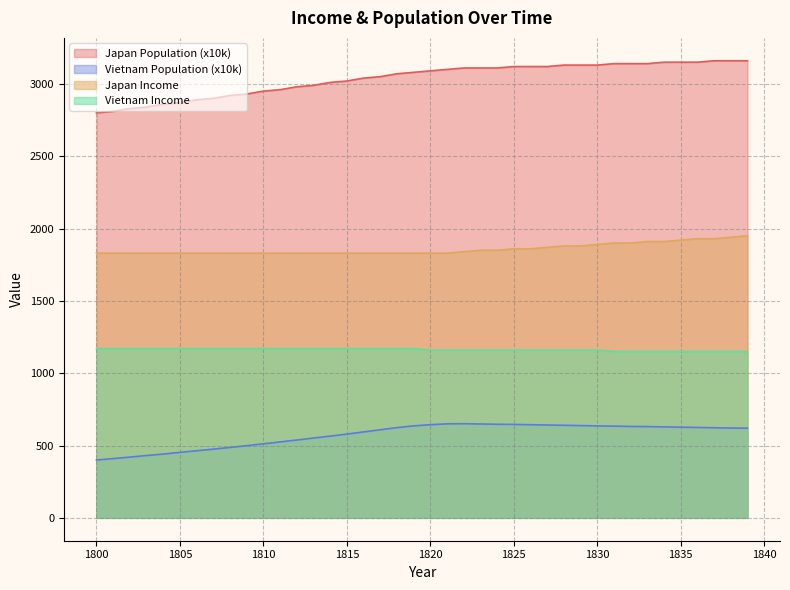

How many data points in Japan Population are less than 3090?

20